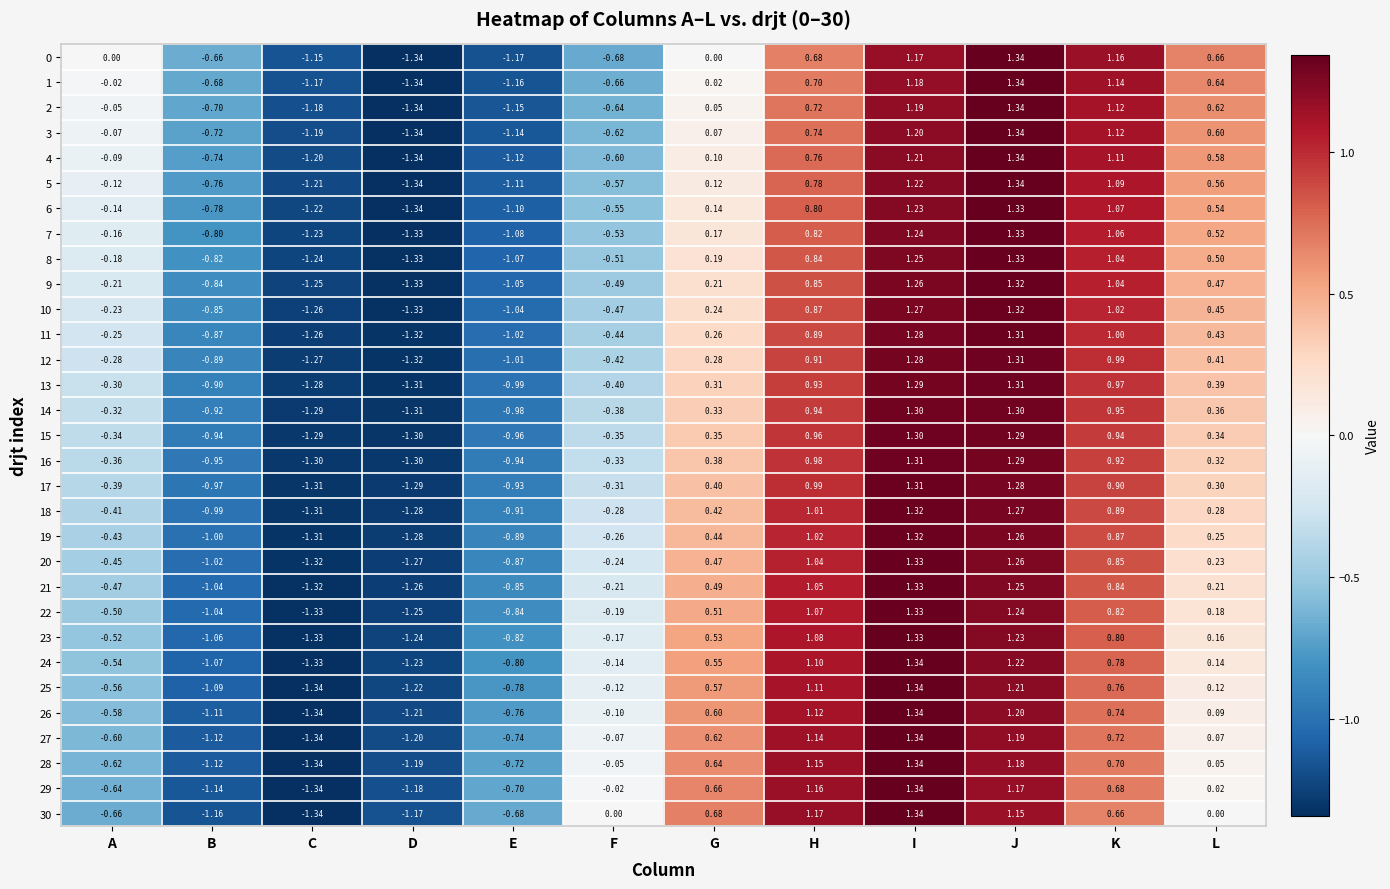

At which label does 14 first exceed 0?

G